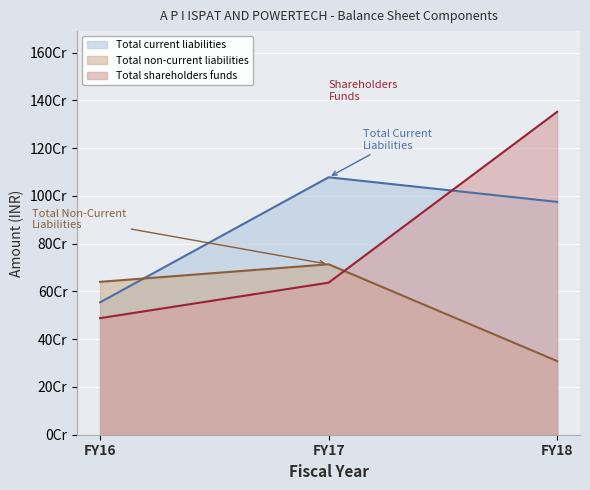

Reading right to left, extract all data points from this chart.

Total shareholders funds: FY18=1351840238	FY17=636665550	FY16=488033337
Total non-current liabilities: FY18=308321246	FY17=713519496	FY16=640094006
Total current liabilities: FY18=974853942	FY17=1077801852	FY16=554249725